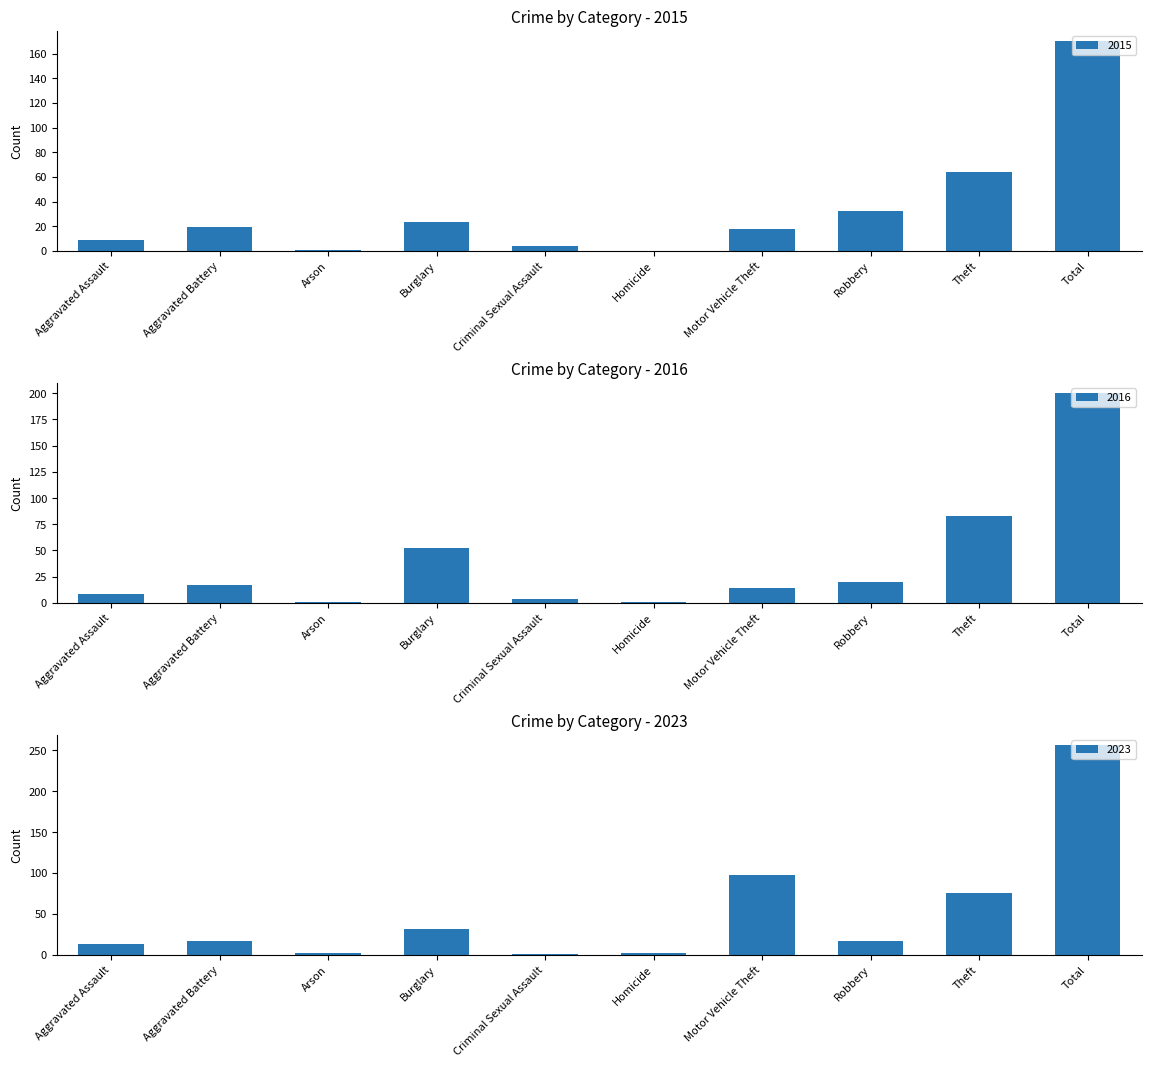

Reading right to left, what are all the values shown in this chart?

2015: 170	64	32	18	0	4	23	1	19	9
2016: 200	83	20	14	1	4	52	1	17	8
2023: 256	75	17	98	2	1	31	2	17	13